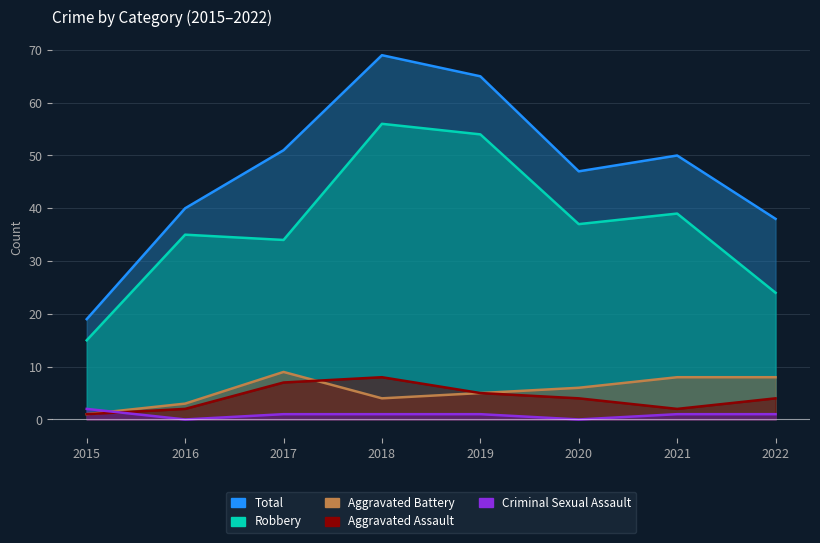

How many Criminal Sexual Assault values are between 1 and 2?

6